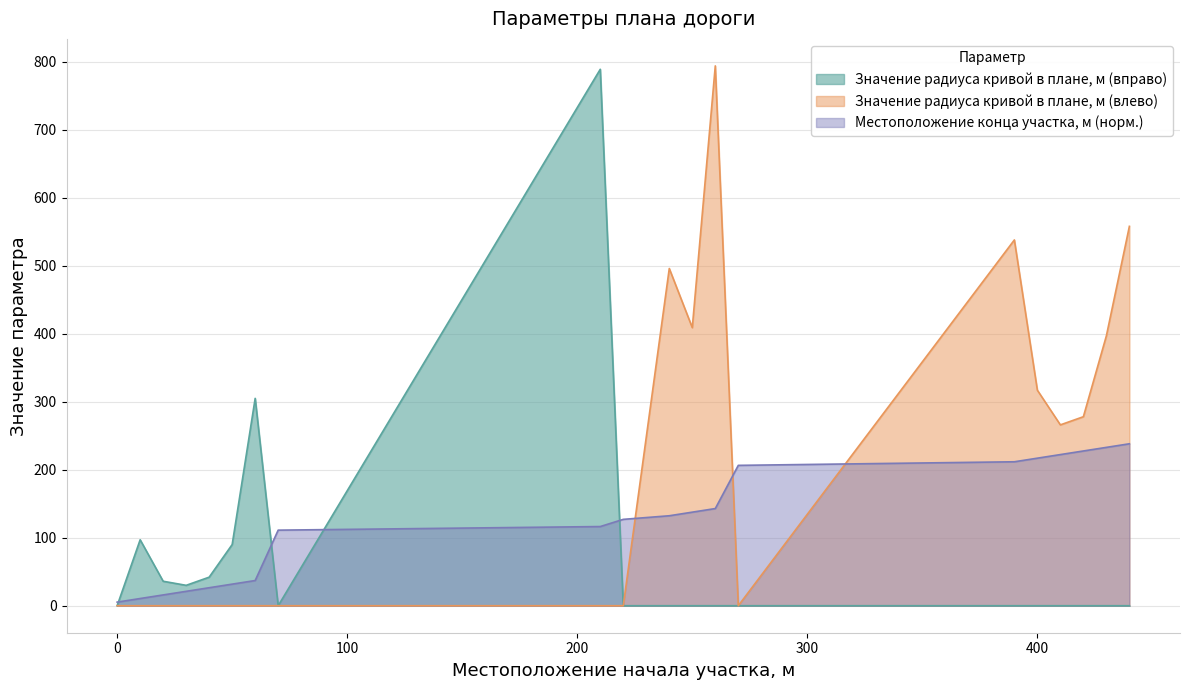

How many lines are shown in the chart?

3